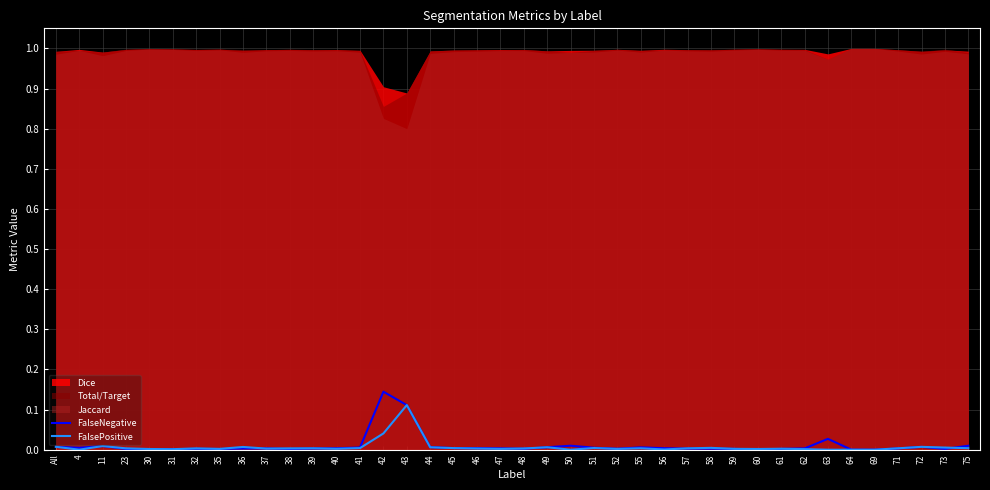

What is the label of the 31st point from the left?

60